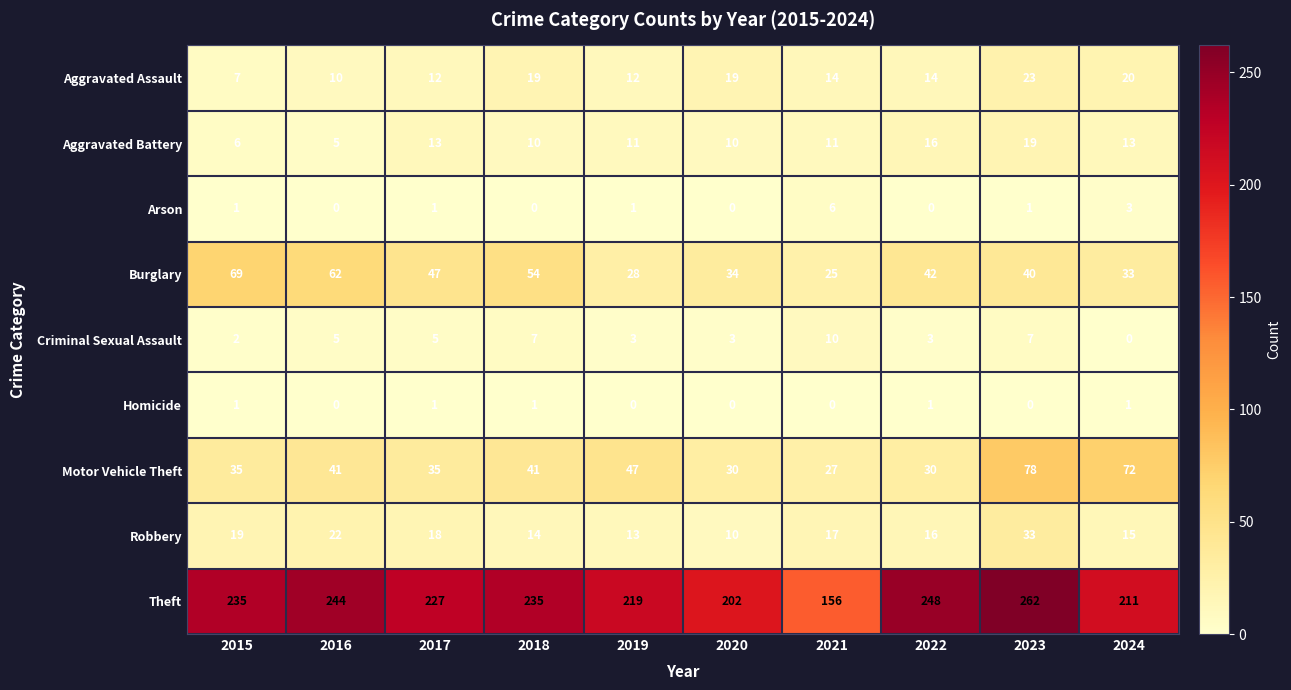

What is the maximum value shown in the chart?

262